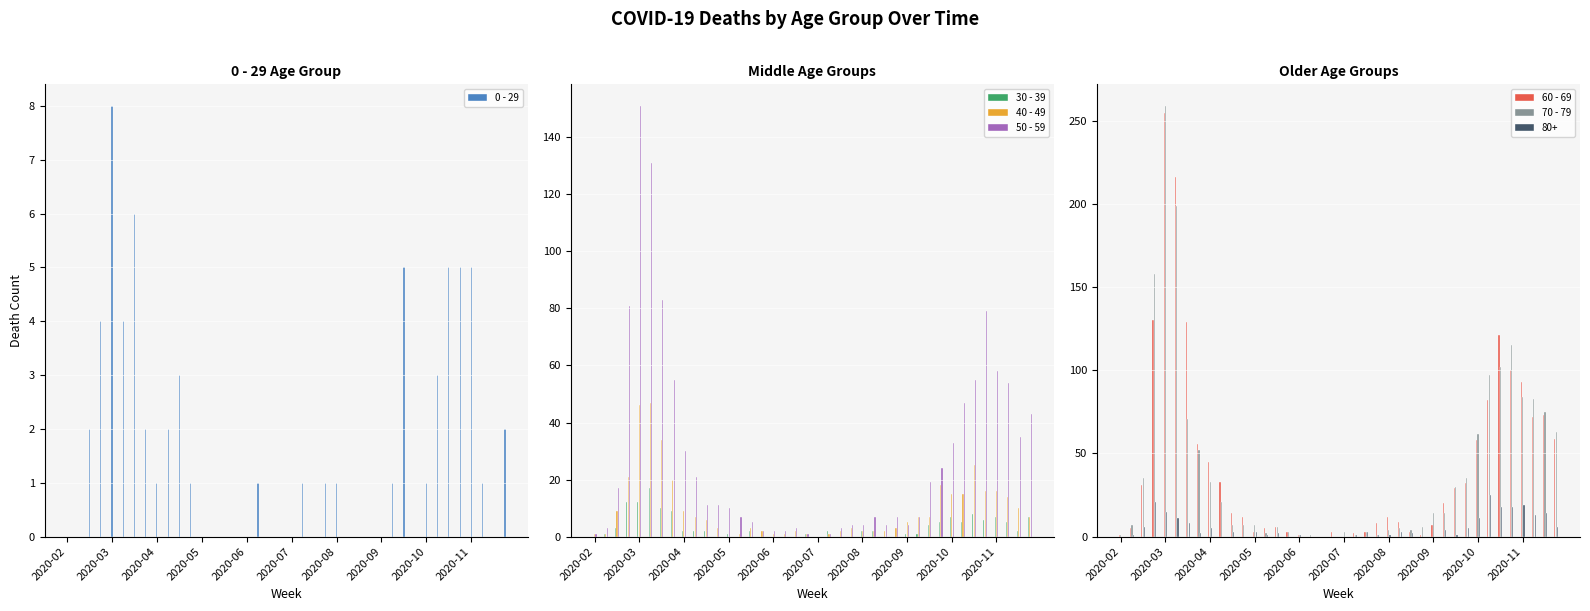

What is the maximum value for 40 - 49?

47